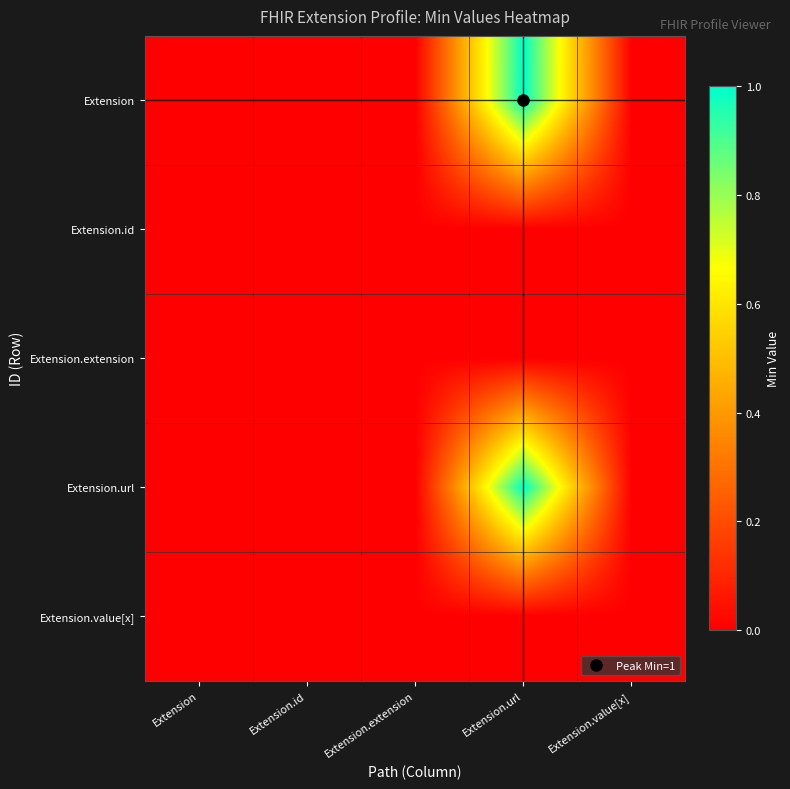

Reading left to right, list all the values displayed in this chart.

Extension: Extension=0	Extension.id=0	Extension.extension=0	Extension.url=1	Extension.value[x]=0
Extension.id: Extension=0	Extension.id=0	Extension.extension=0	Extension.url=0	Extension.value[x]=0
Extension.extension: Extension=0	Extension.id=0	Extension.extension=0	Extension.url=0	Extension.value[x]=0
Extension.url: Extension=0	Extension.id=0	Extension.extension=0	Extension.url=1	Extension.value[x]=0
Extension.value[x]: Extension=0	Extension.id=0	Extension.extension=0	Extension.url=0	Extension.value[x]=0